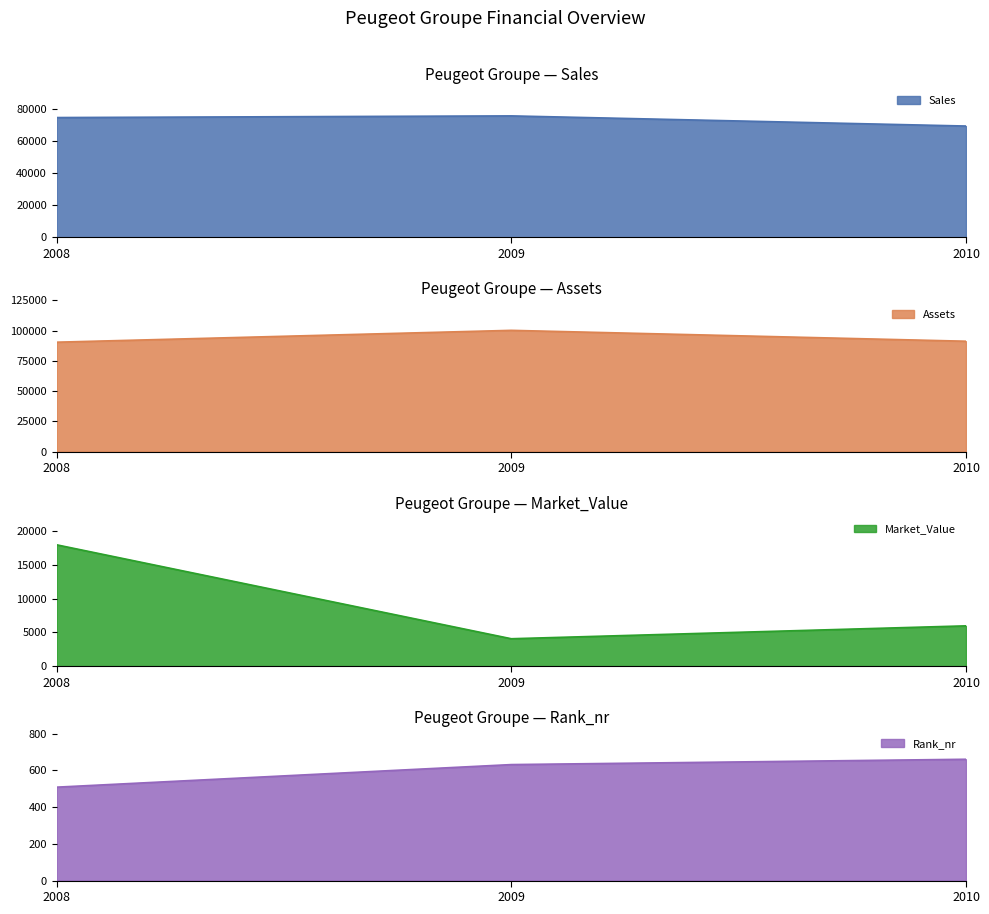

What is the minimum value shown in the chart?

509